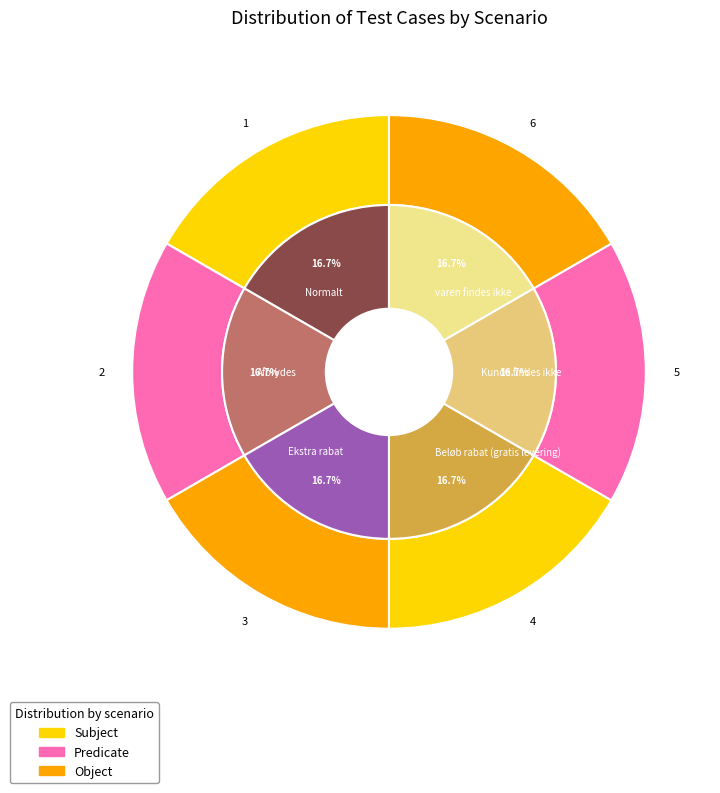

To the nearest percent, what is the average slice percentage?

17%